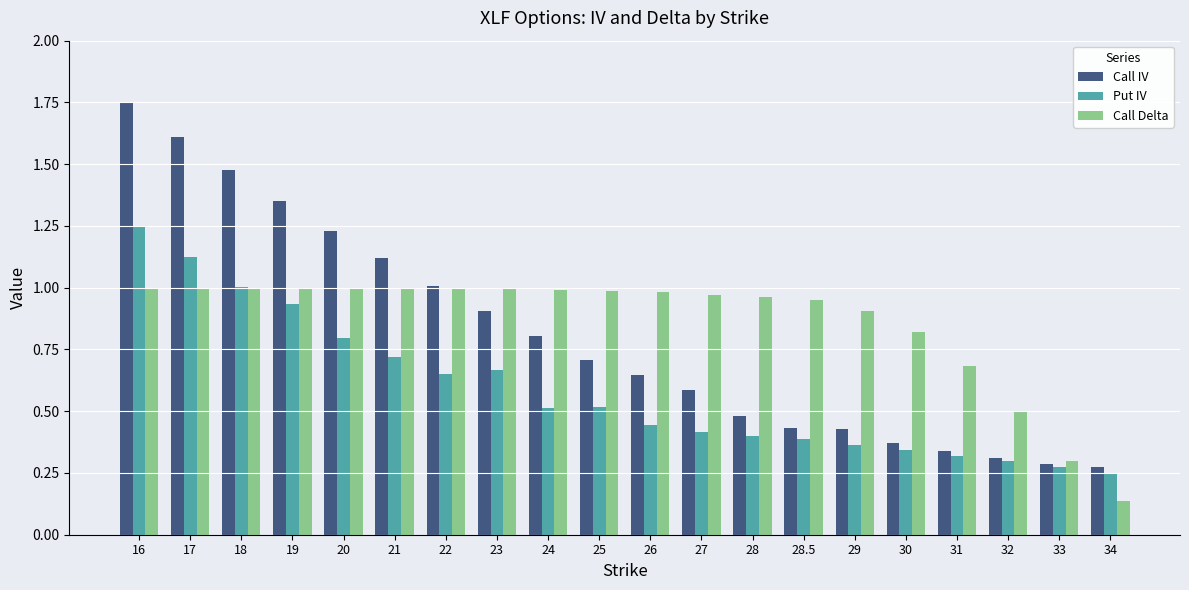

Where is Call Delta nearest to the value 0?

34